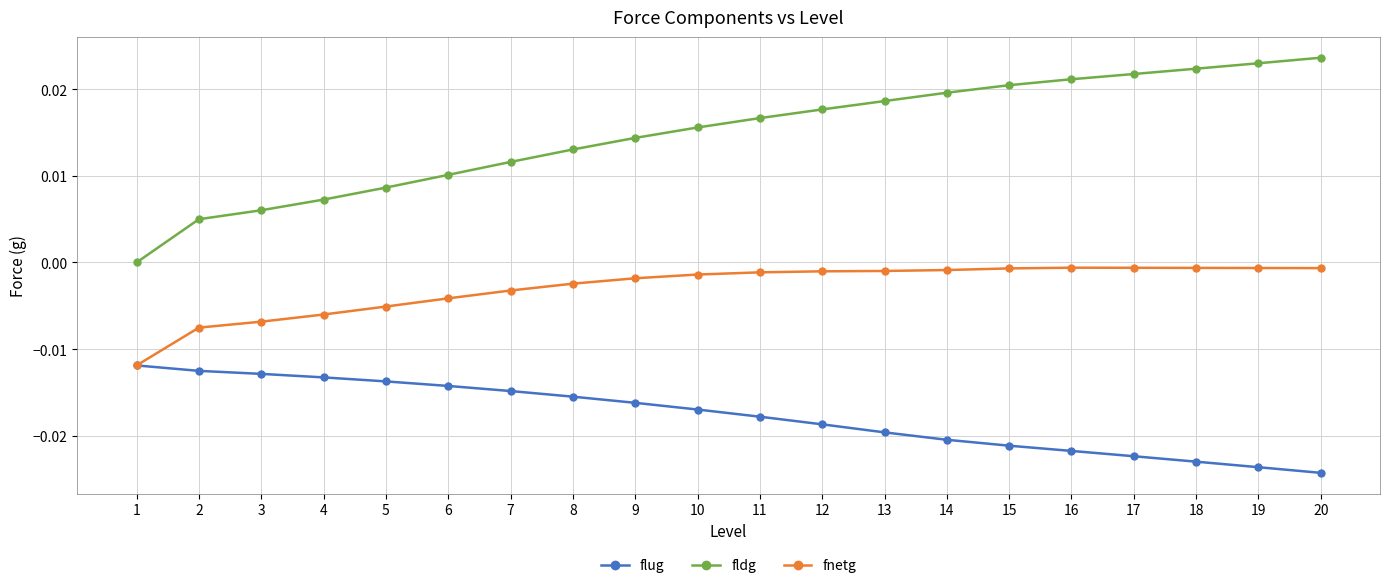

The fldg series shows 0.0 at 14. True or false?

True